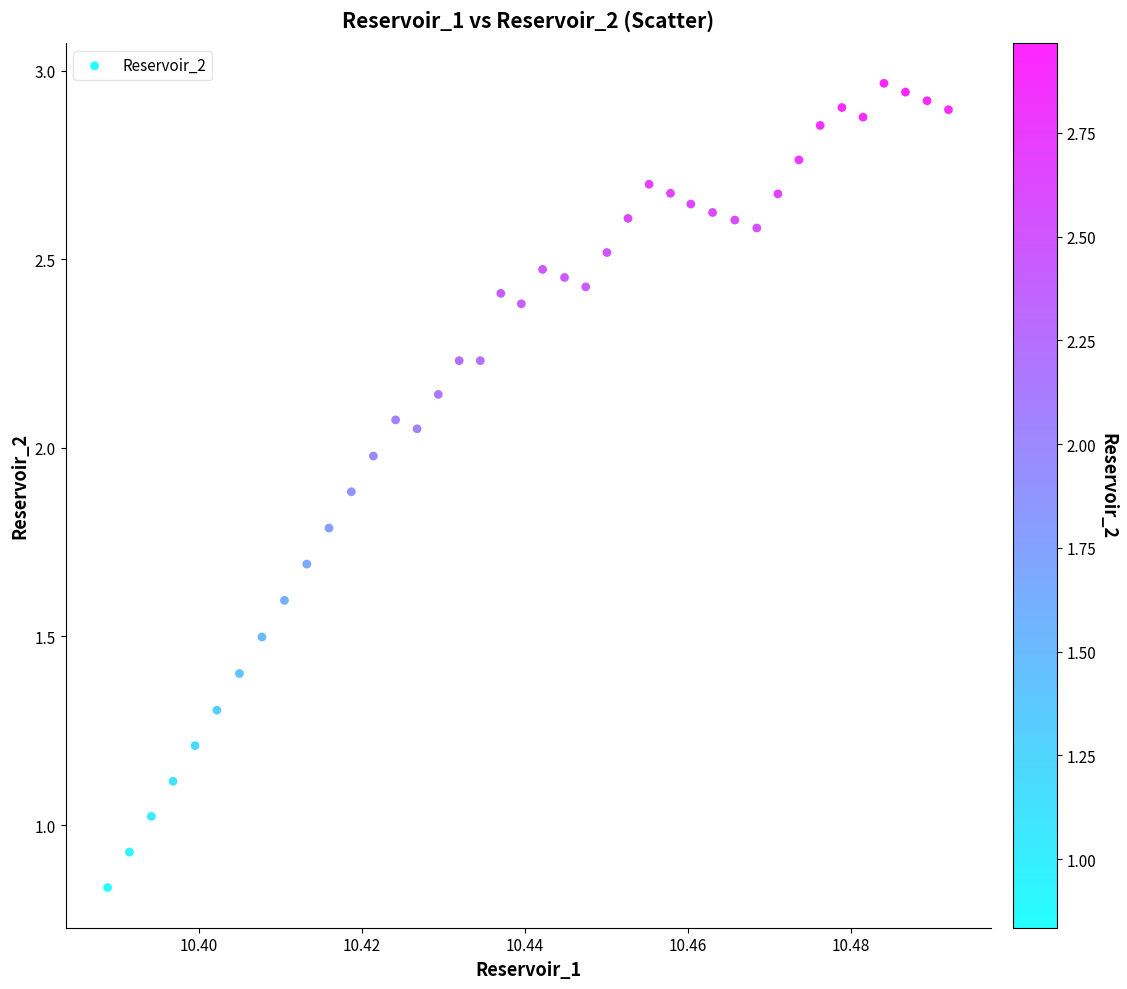

Count the number of points in this scatter plot.

40